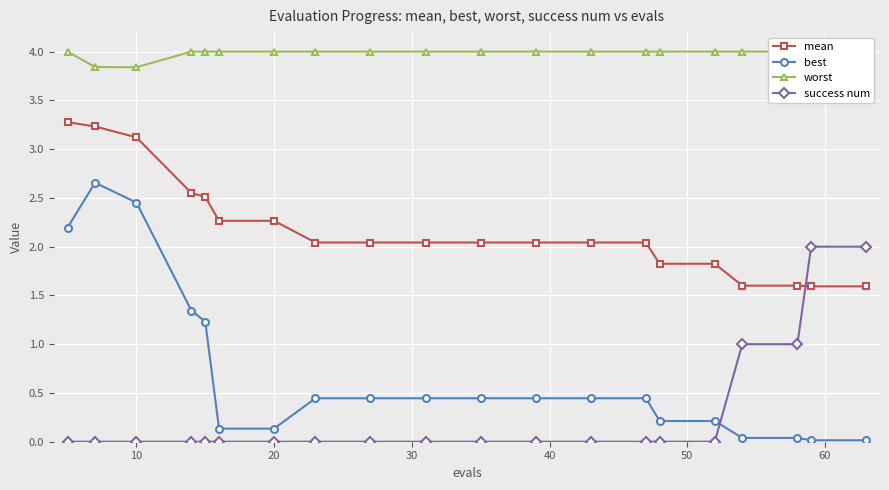

The value of success num at 10 is 1.2. True or false?

False